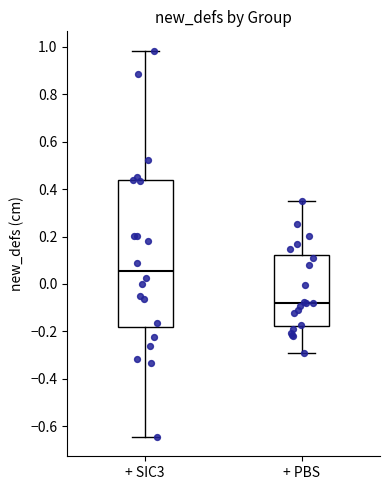

Reading left to right, transcribe this box plot: for each box, give where its median line is, the range the box spans, and where its two whiskers end, as read against the y-axis. The values are not printed on the chart, so give them approximately, as read against the axis.

+ SIC3: median 0.06, box -0.18 to 0.44, whiskers -0.64 to 0.98
+ PBS: median -0.08, box -0.18 to 0.12, whiskers -0.30 to 0.36